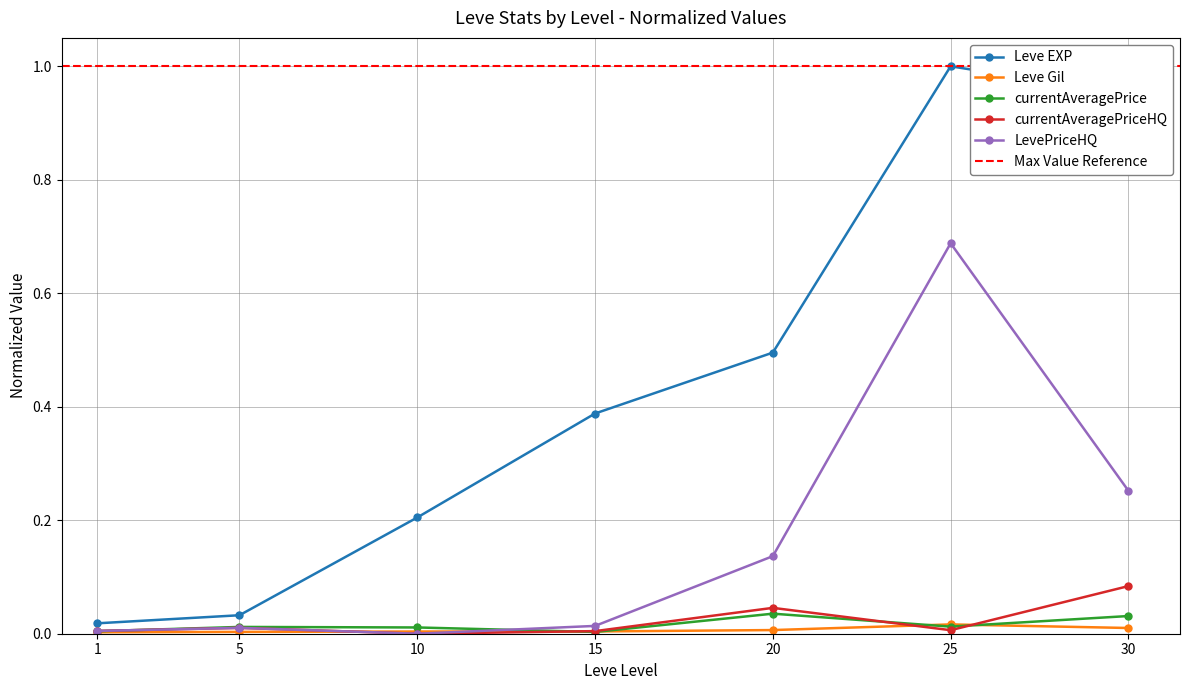

At 10, list the series in order from smallest to largest.

currentAveragePriceHQ, LevePriceHQ, Leve Gil, currentAveragePrice, Leve EXP